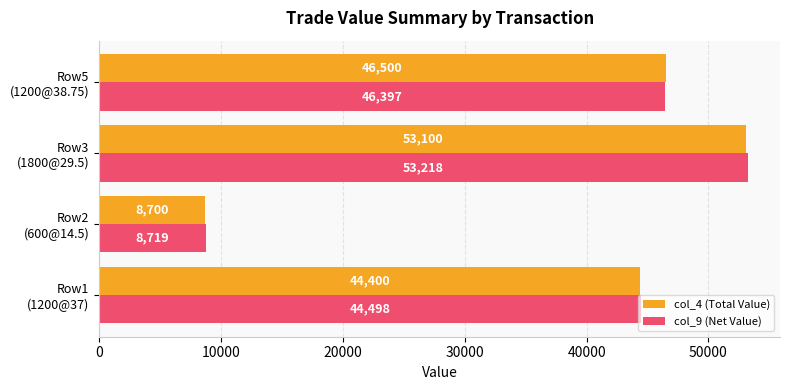

Which category has the highest value across all series?

Row3
(1800@29.5)